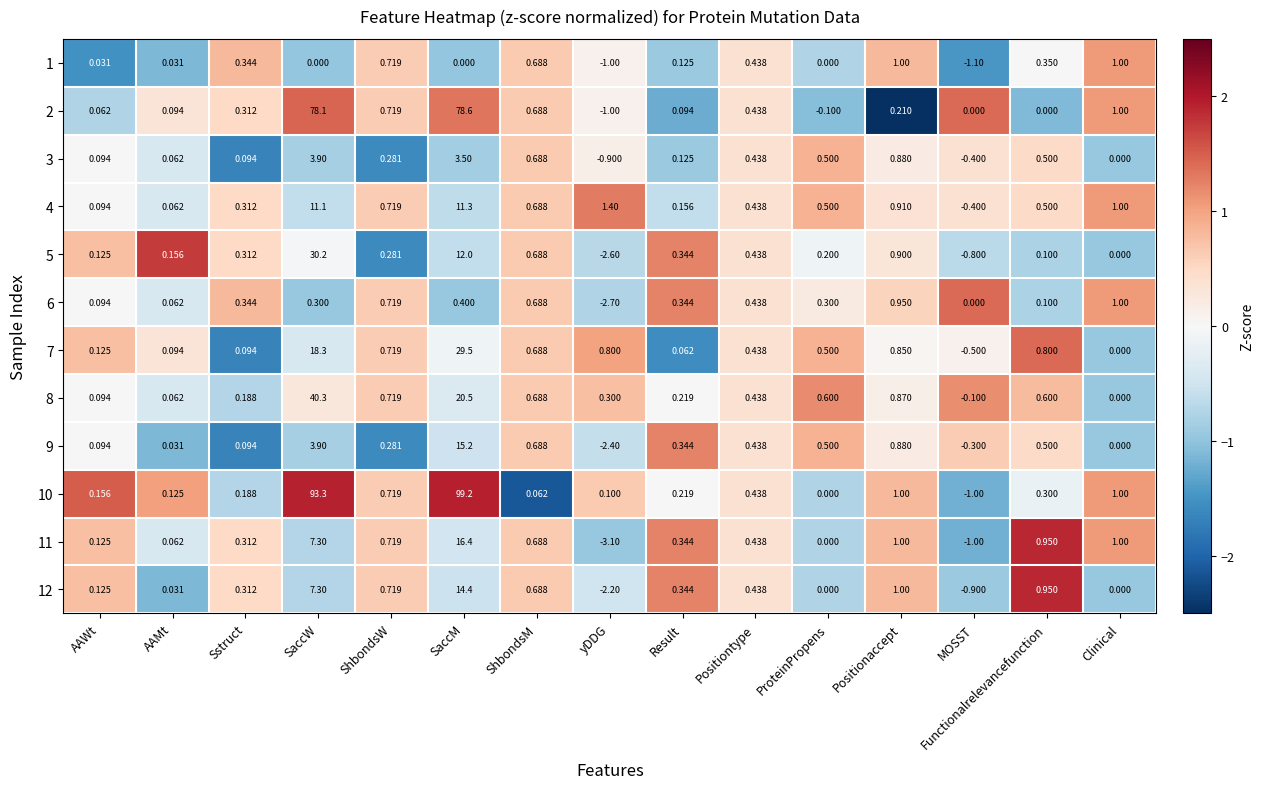

At which category does the chart reach its minimum across all series?

yDDG